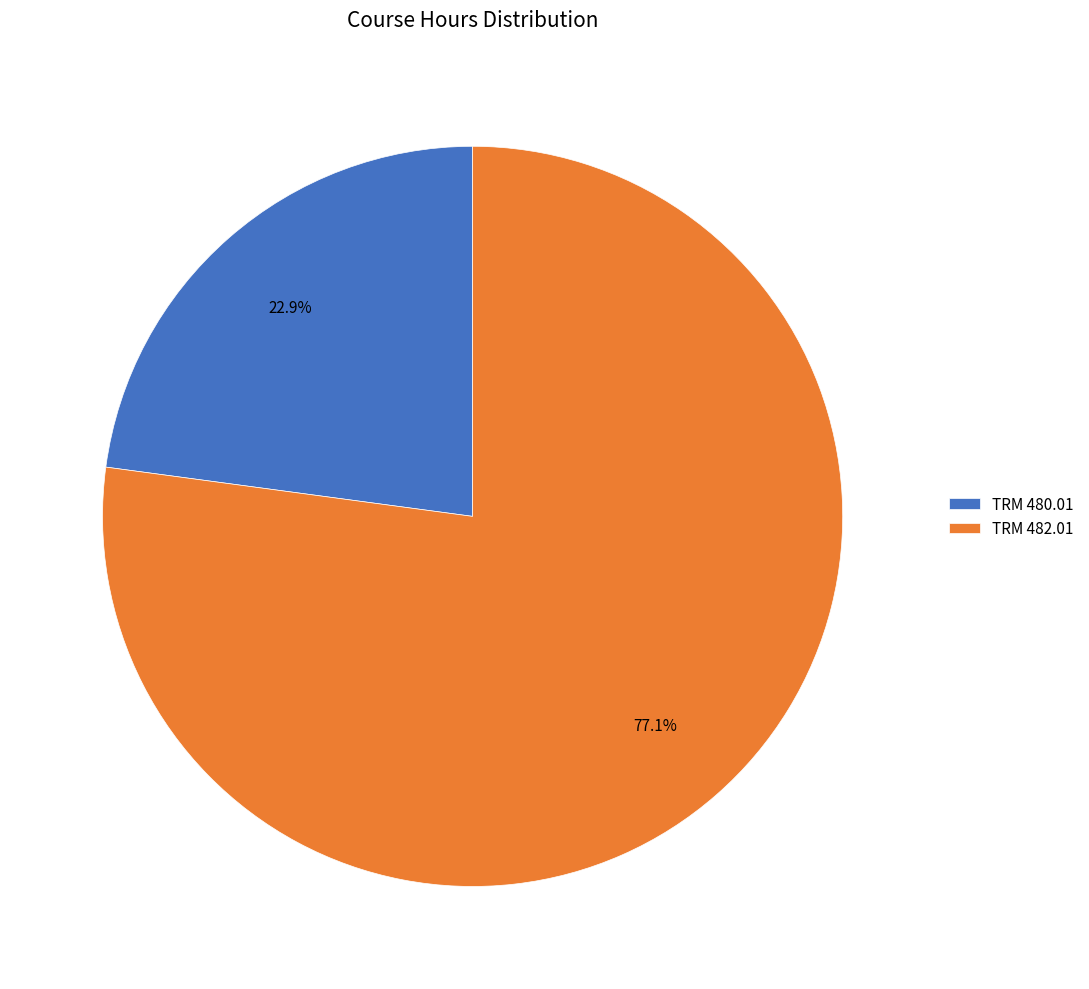

The TRM 482.01 slice represents 64% of the pie. True or false?

False